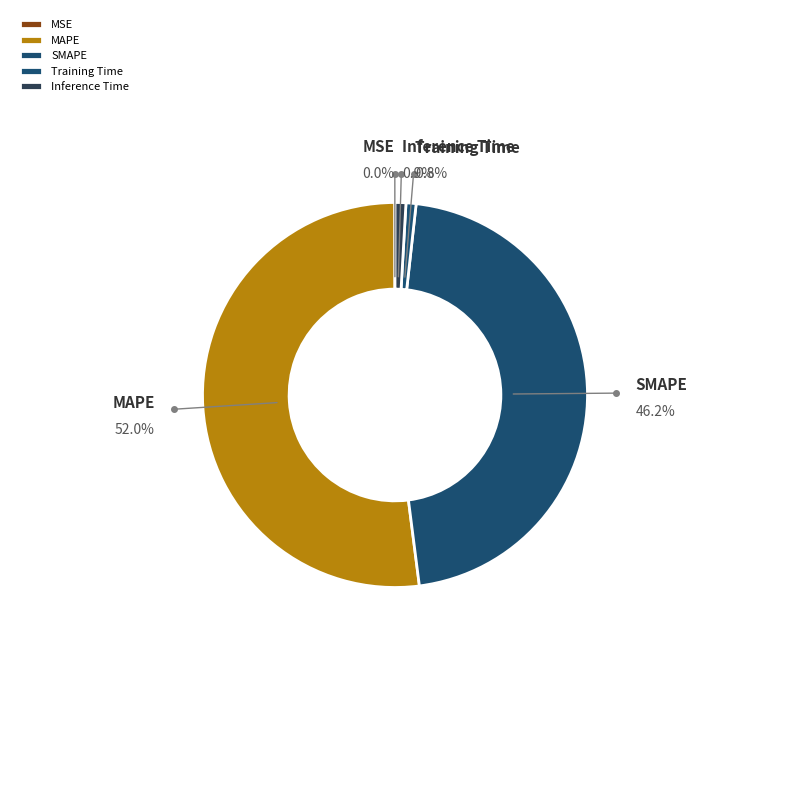

Which category accounts for the majority?

MAPE